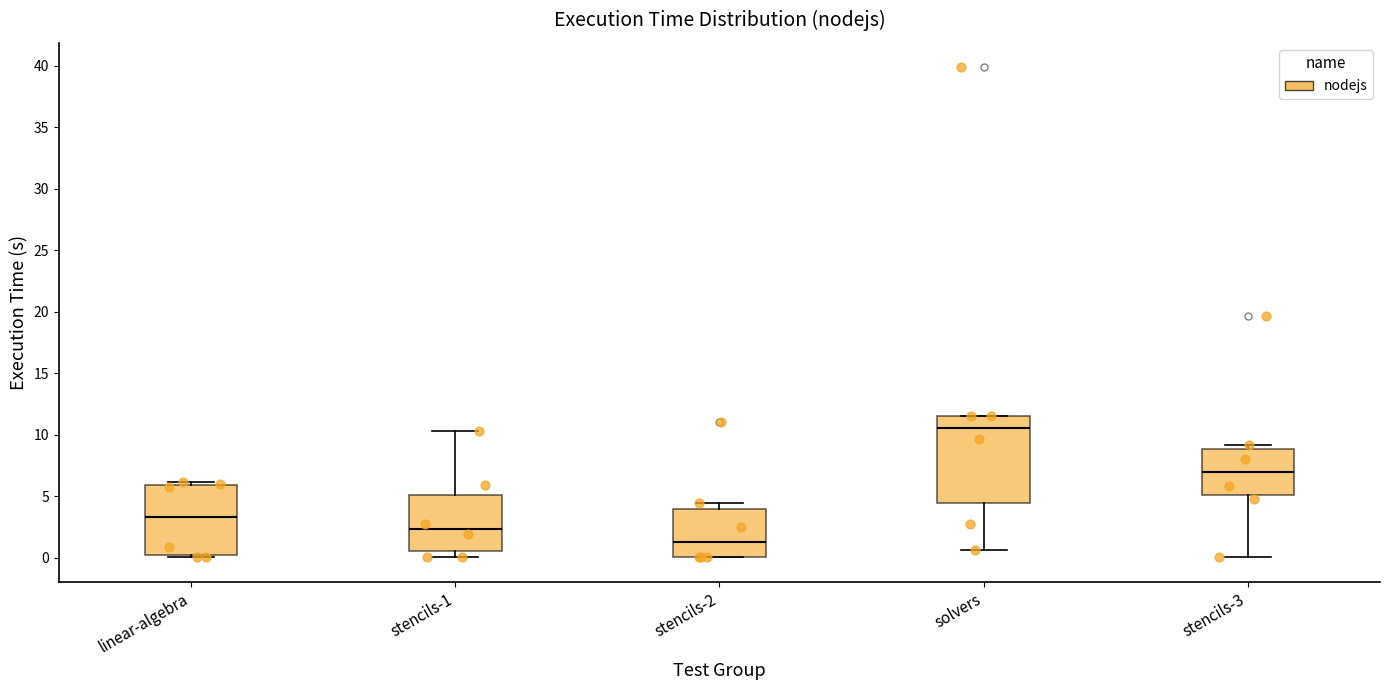

Which box has the highest median line?

solvers